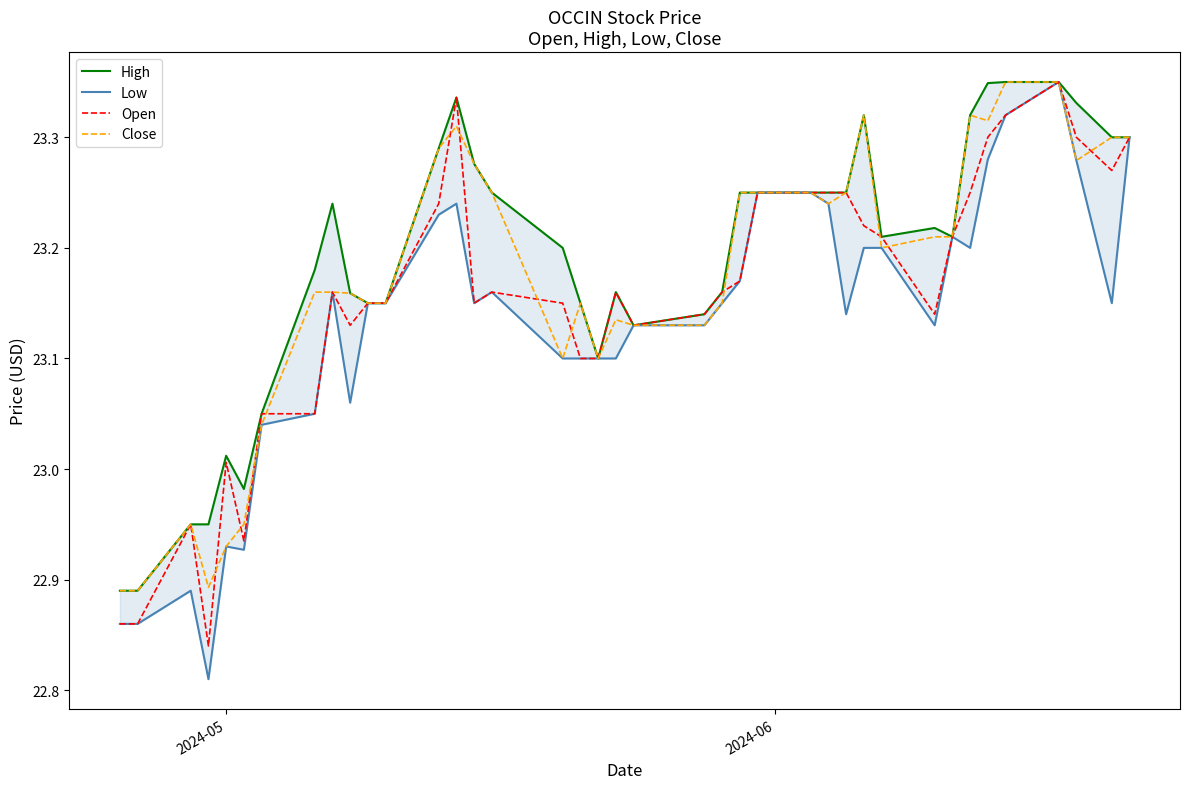

List the series in order of their peak value, lowest first.

High, Low, Open, Close